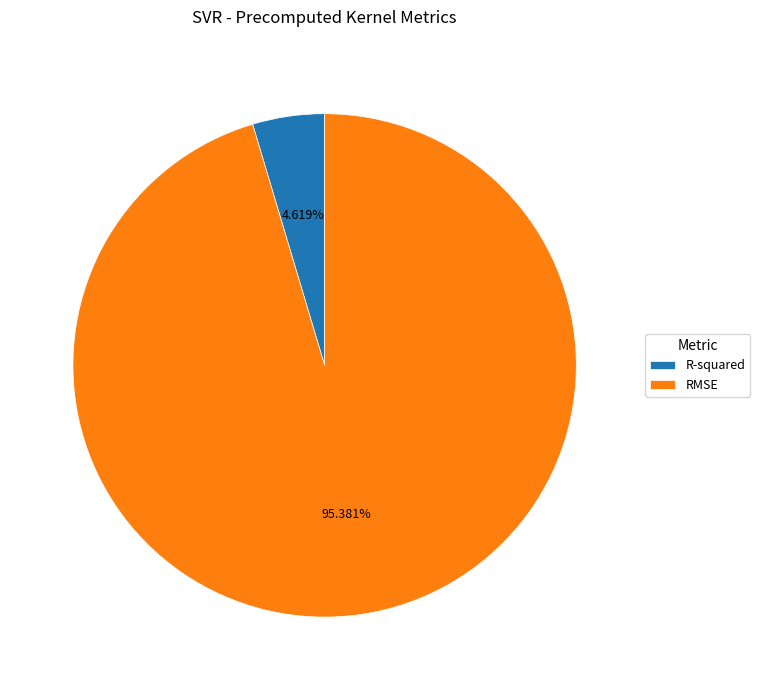

Between R-squared and RMSE, which is larger?

RMSE